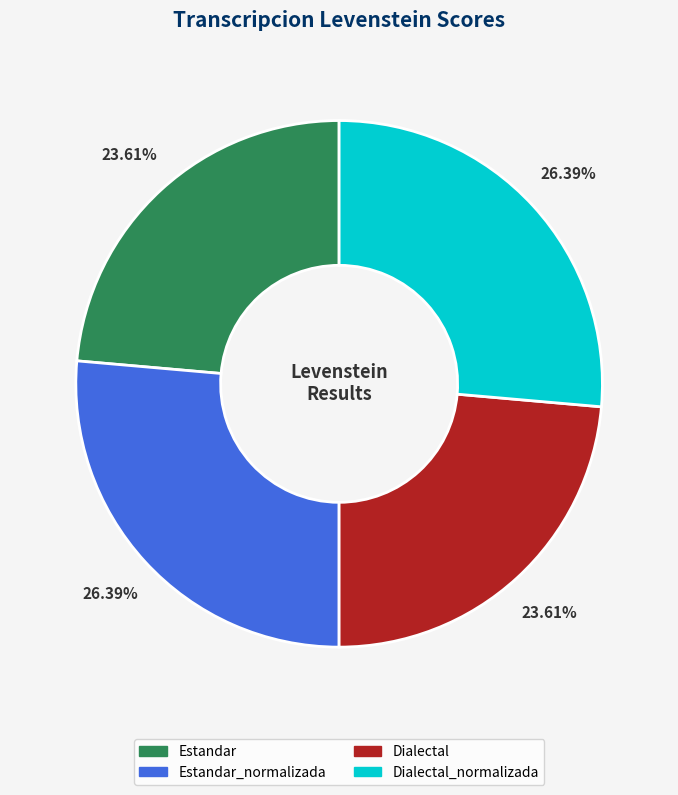

Approximately how many times larger is the value at Estandar compared to Dialectal_normalizada?

0.9